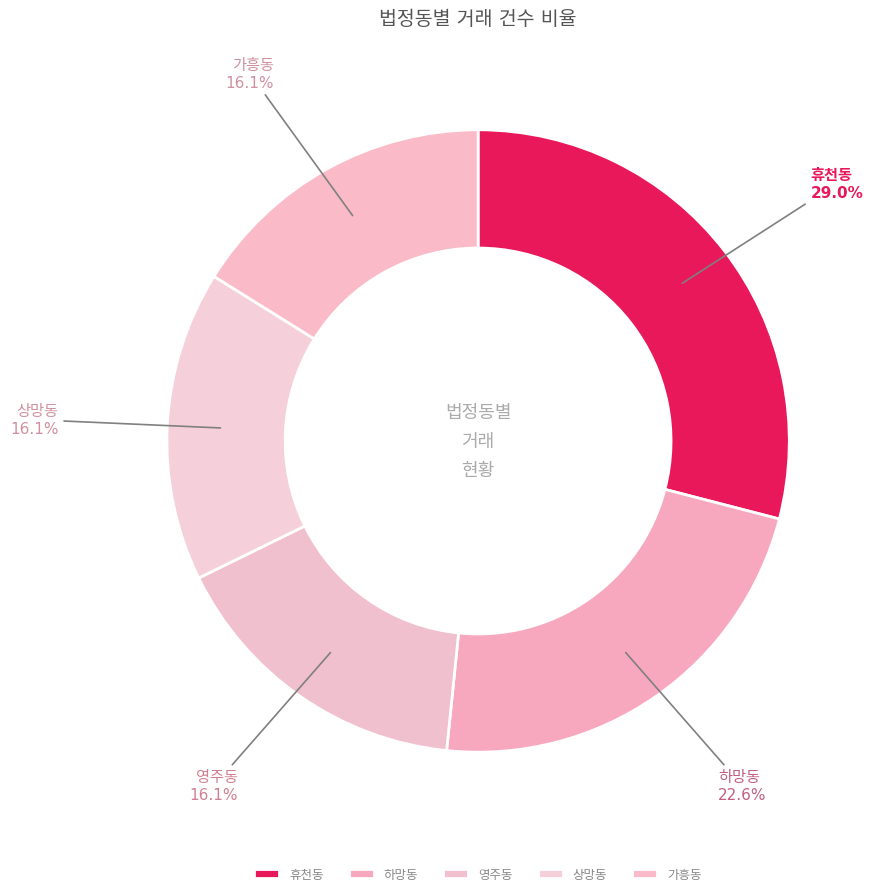

How many slices are in this pie chart?

5